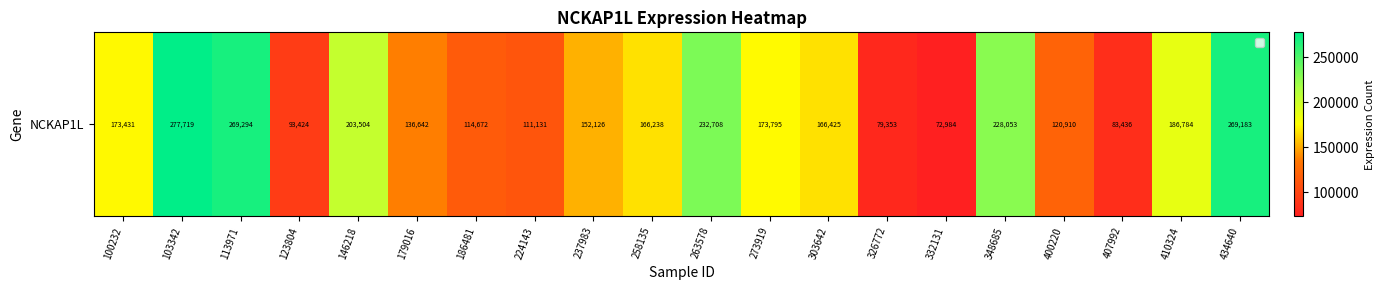

Reading left to right, list all the values displayed in this chart.

100232=173431	103342=277719	113971=269294	123804=93424	146218=203504	179016=136642	186481=114672	224143=111131	237983=152126	258135=166238	263578=232708	273919=173795	303642=166425	326772=79353	332131=72984	348685=228053	400220=120910	407992=83436	410324=186784	434640=269183